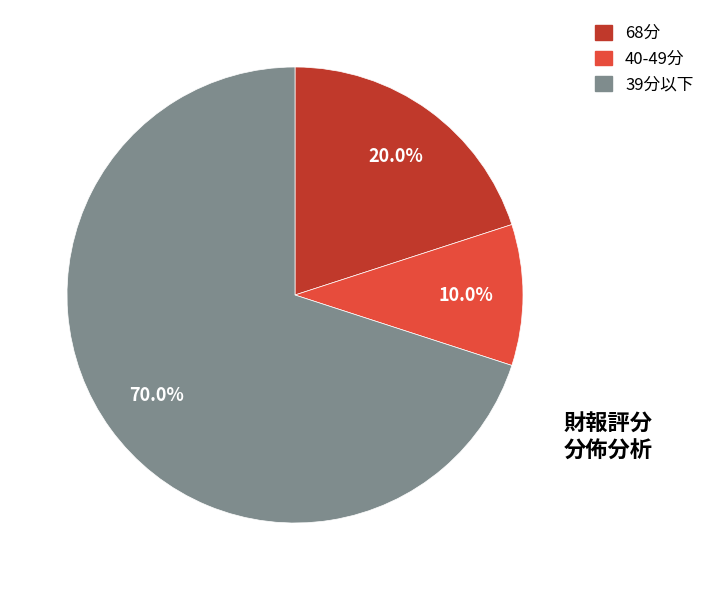

Is there a majority slice in this chart?

Yes